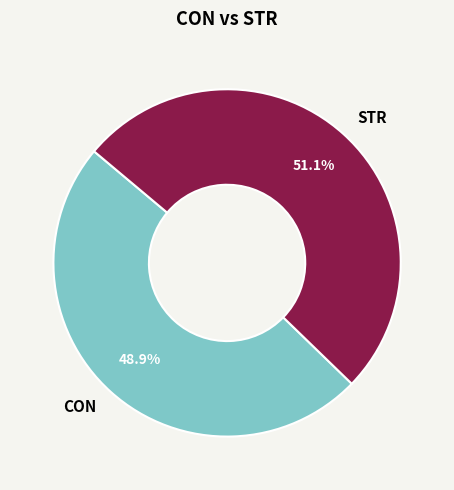

Which category accounts for the majority?

STR